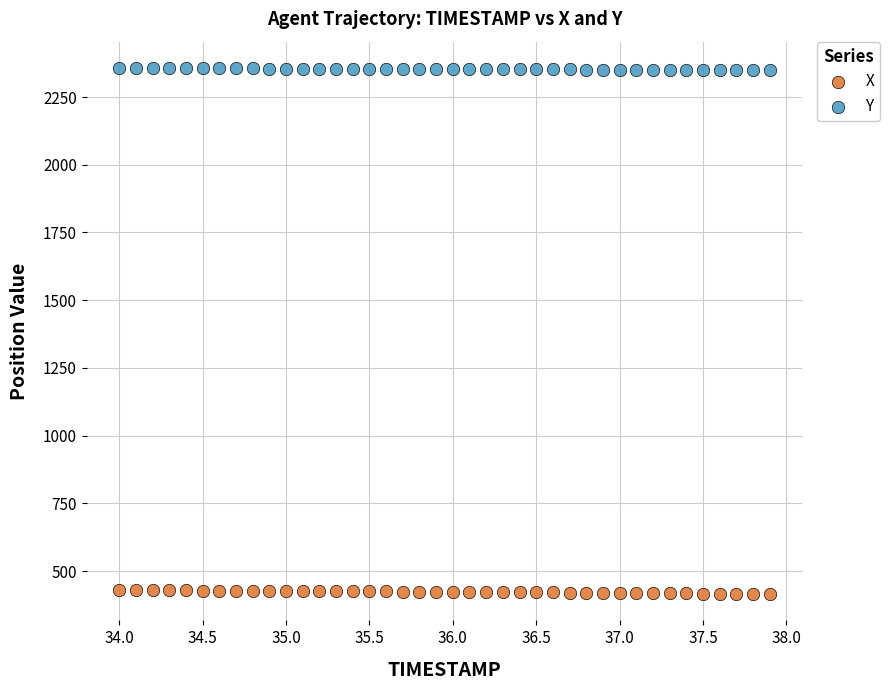

What are all the series names shown in the legend?

X, Y